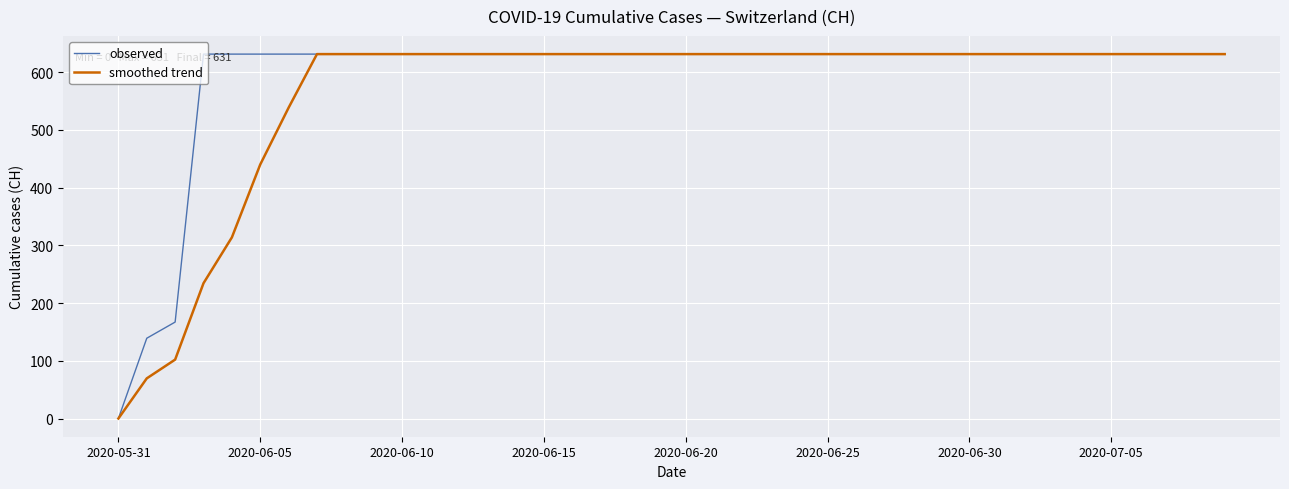

Which series has the largest total across all categories?

observed